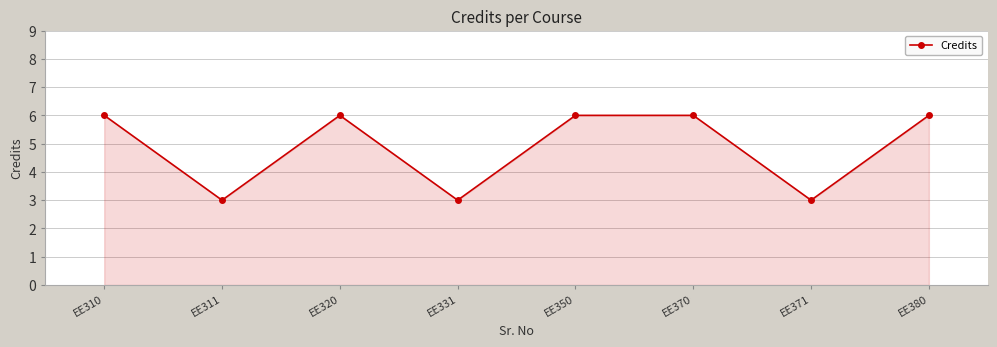

Reading left to right, transcribe all the data shown in this chart.

6	3	6	3	6	6	3	6